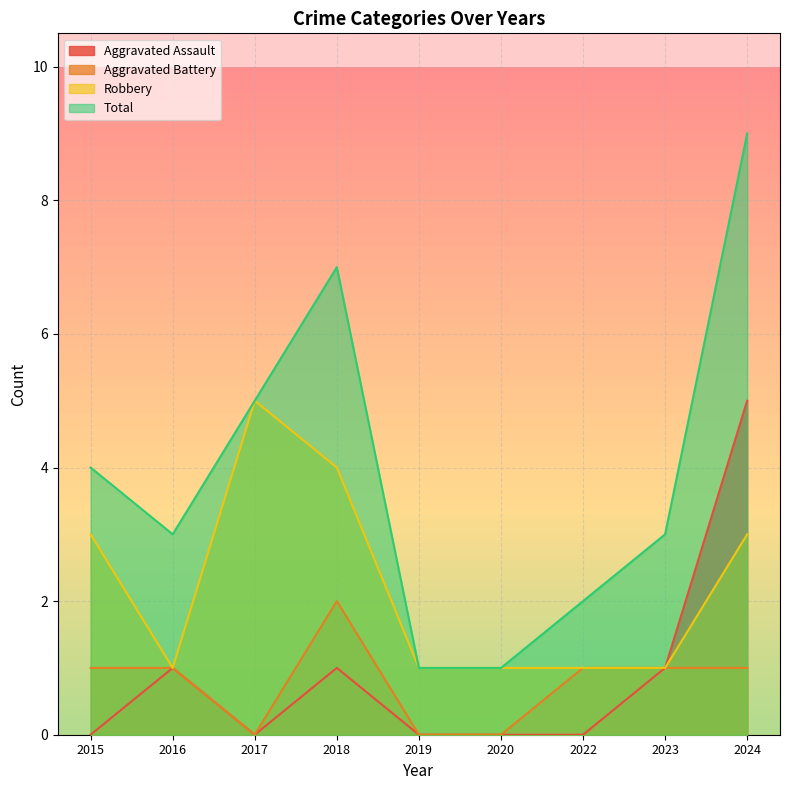

What is the spread (max minus min) of values at 2023?

2